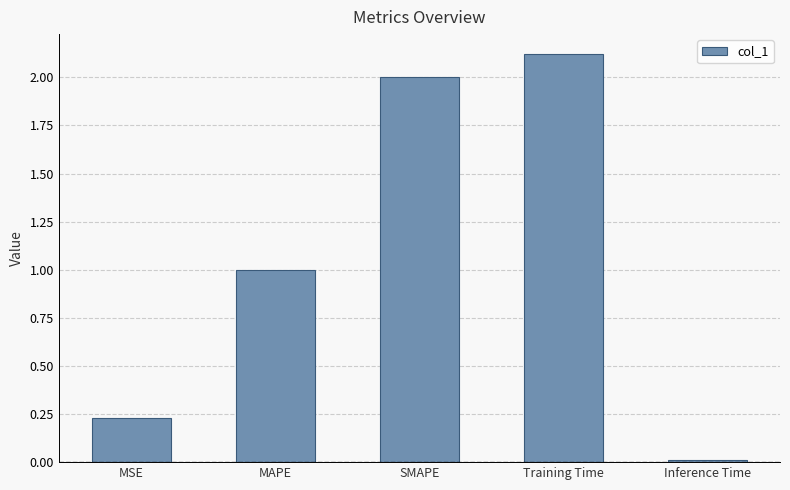

How many distinct data groups are displayed?

1